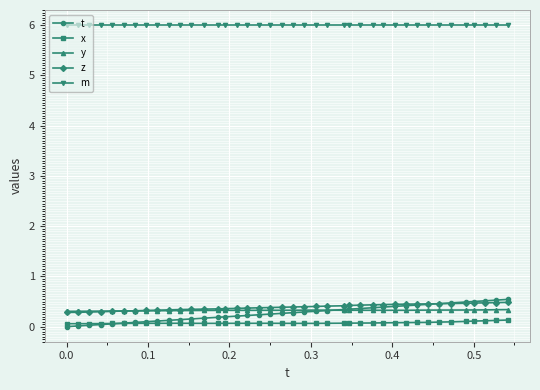

True or false: y has more than 0 interior local peaks.

True